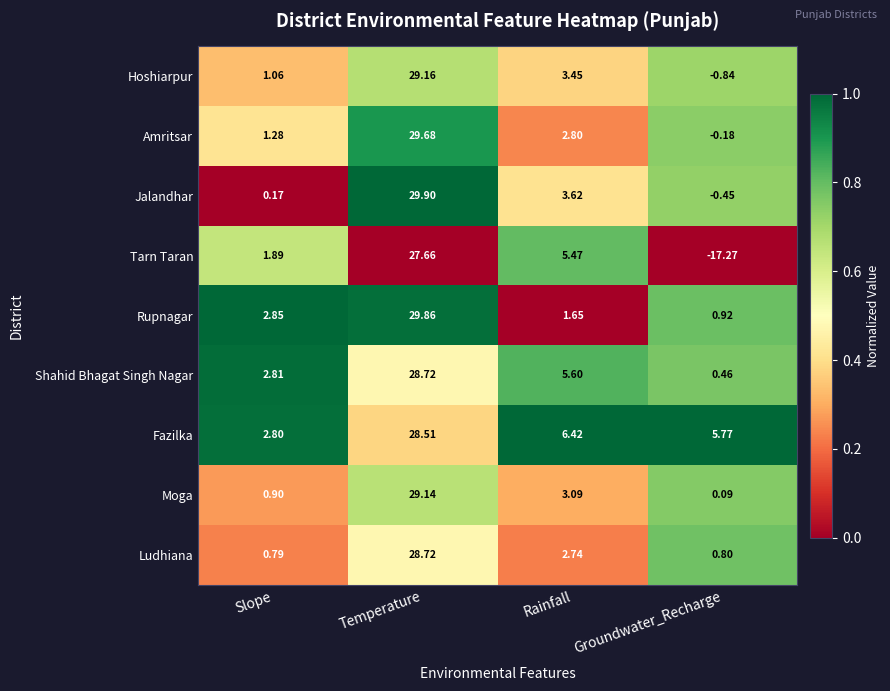

Which label corresponds to the smallest value in the chart?

Groundwater_Recharge